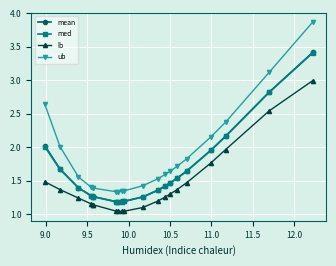

True or false: lb and mean cross at least once.

False